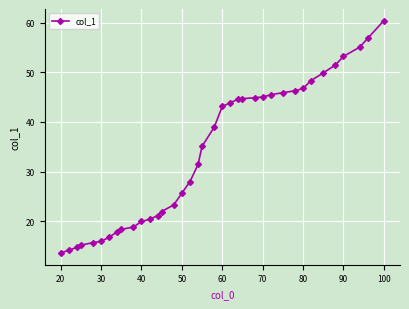

What is the difference between the maximum and minimum values?

46.8